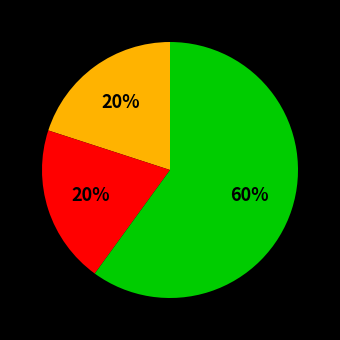

To the nearest percent, what is the average slice percentage?

33%